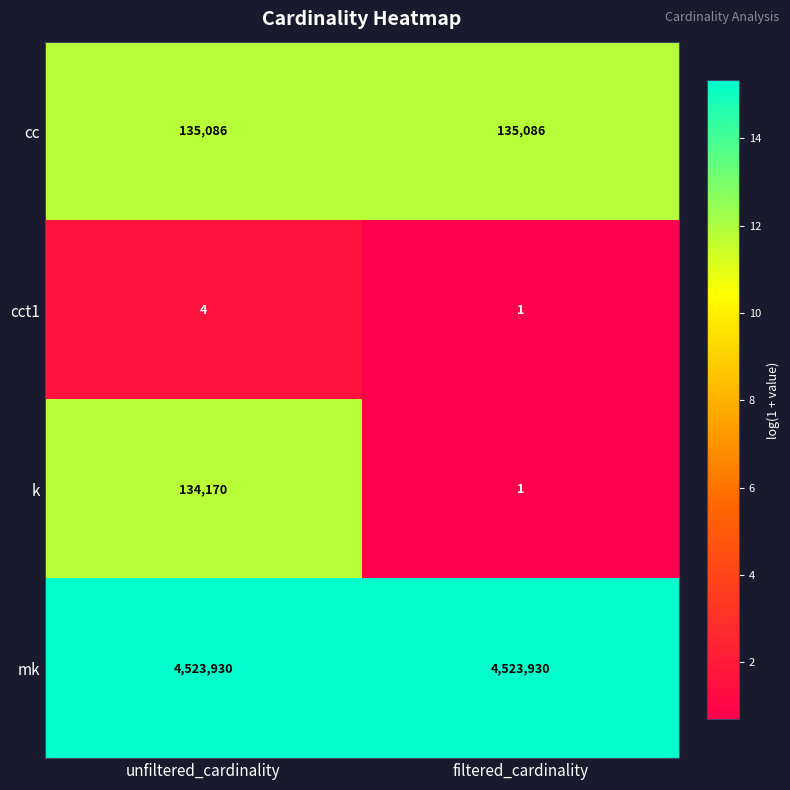

How many data points does each series have?

2